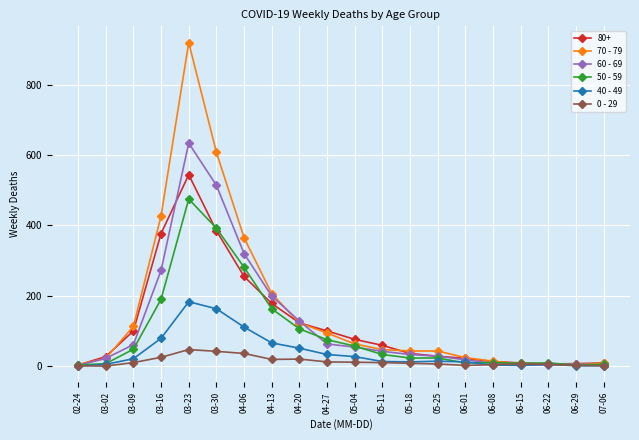

Which series has the widest spread of values?

70 - 79